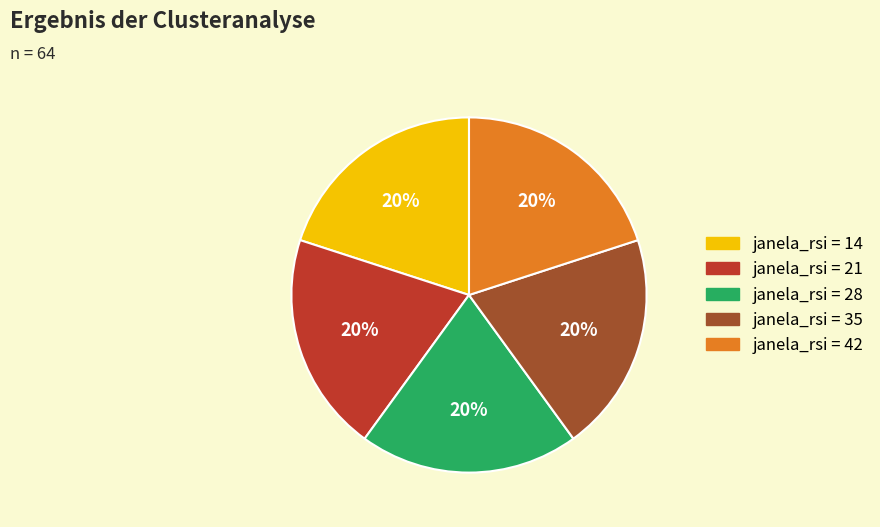

Does any single category account for the majority?

No